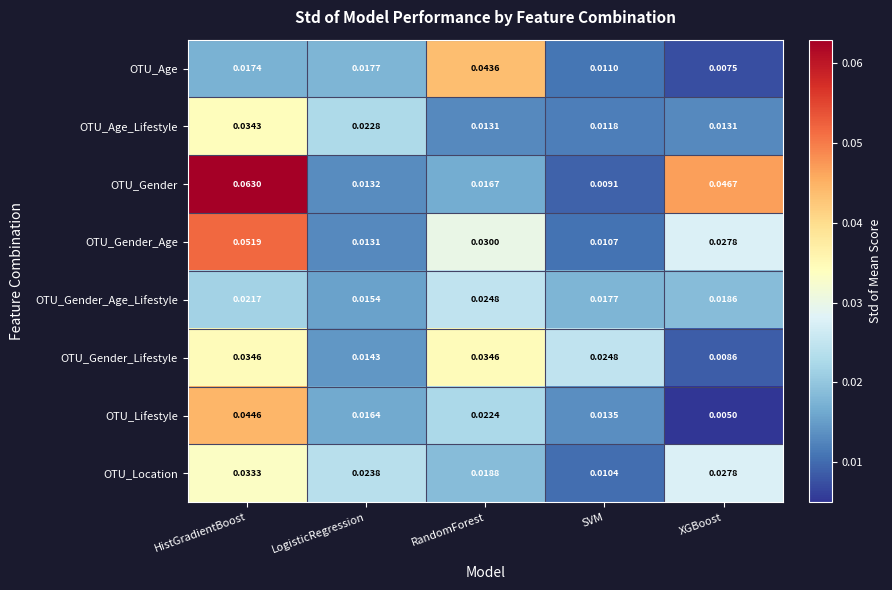

List the series in order of their peak value, lowest first.

OTU_Gender_Age_Lifestyle, OTU_Location, OTU_Age_Lifestyle, OTU_Gender_Lifestyle, OTU_Age, OTU_Lifestyle, OTU_Gender_Age, OTU_Gender